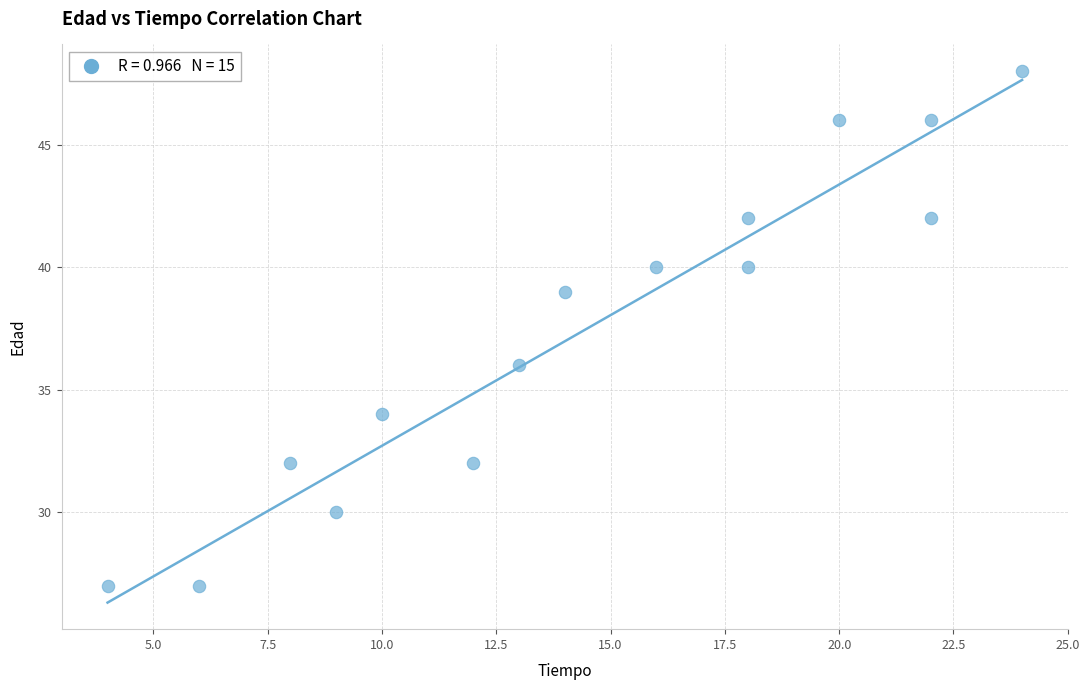

What Y value in the scatter plot is closest to 37?

36